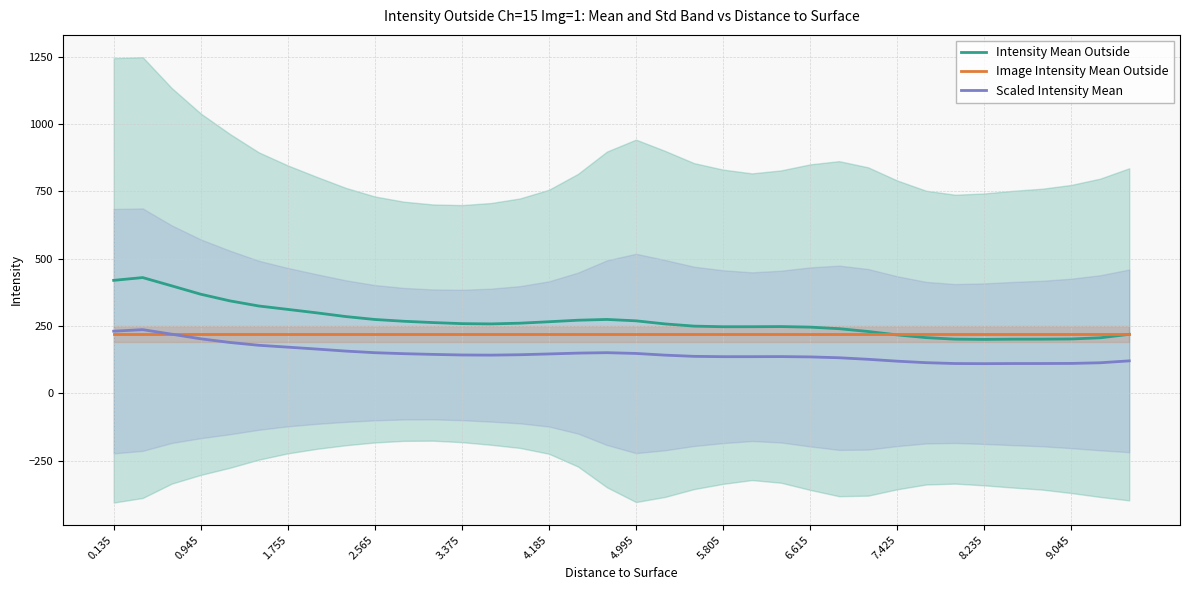

What is the maximum value for Image Intensity Mean Outside?

218.9